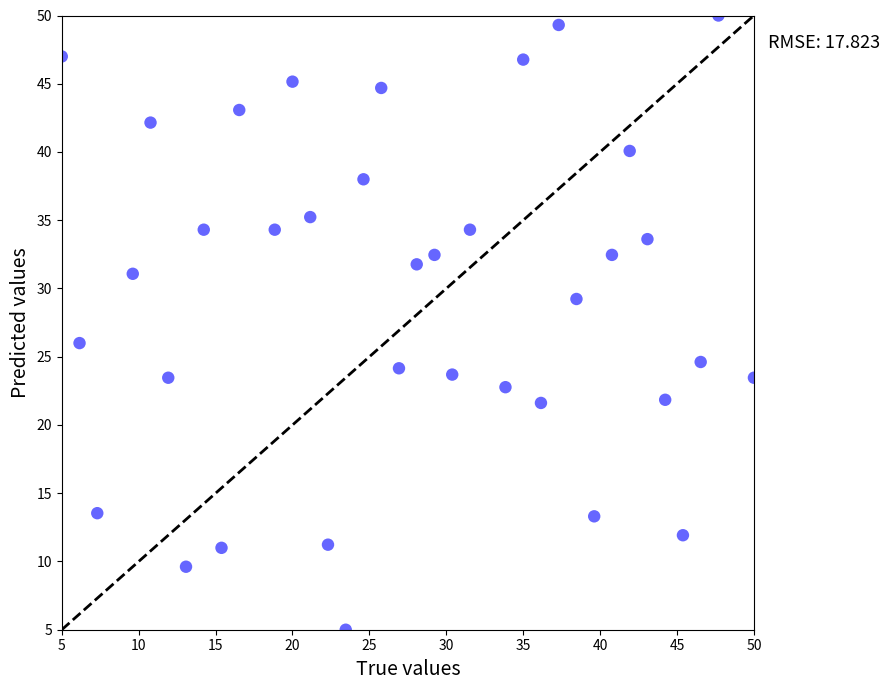

What Y value in the scatter plot is closest to 27?

26.0